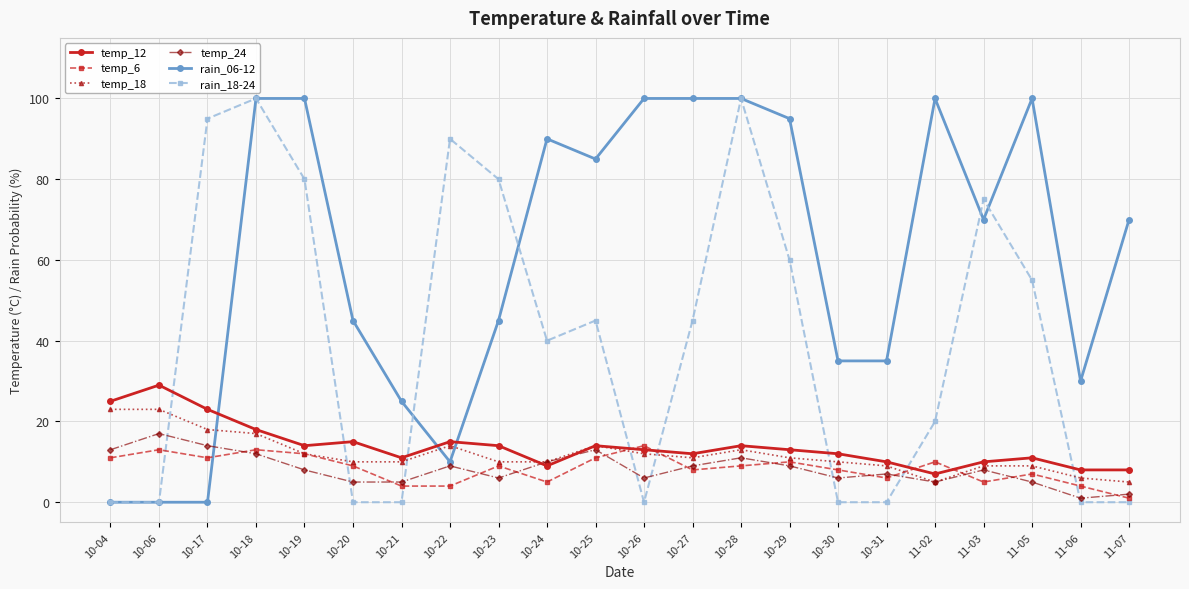

What is the spread (max minus min) of values at 11-03?

70